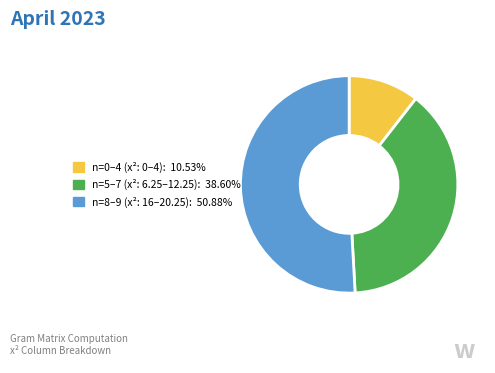

Does any single category account for the majority?

Yes